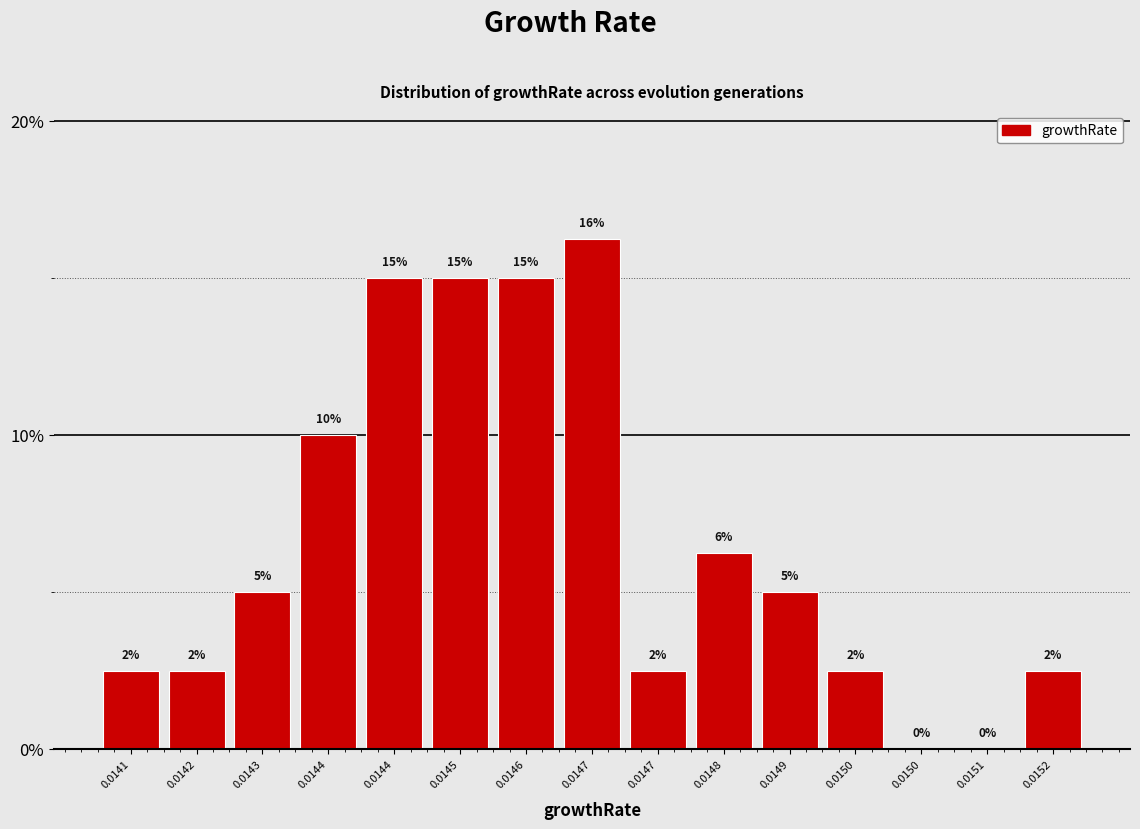

How many series are shown in this chart?

1